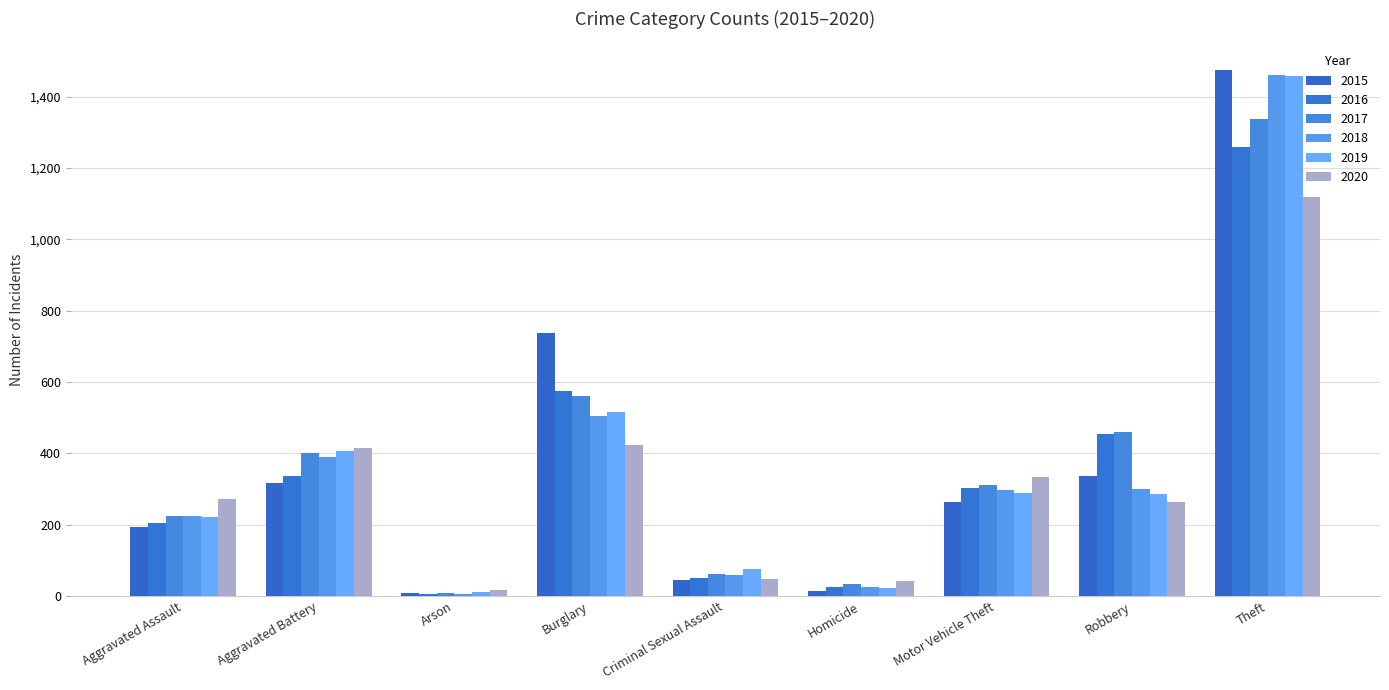

Does the chart contain any negative values?

No